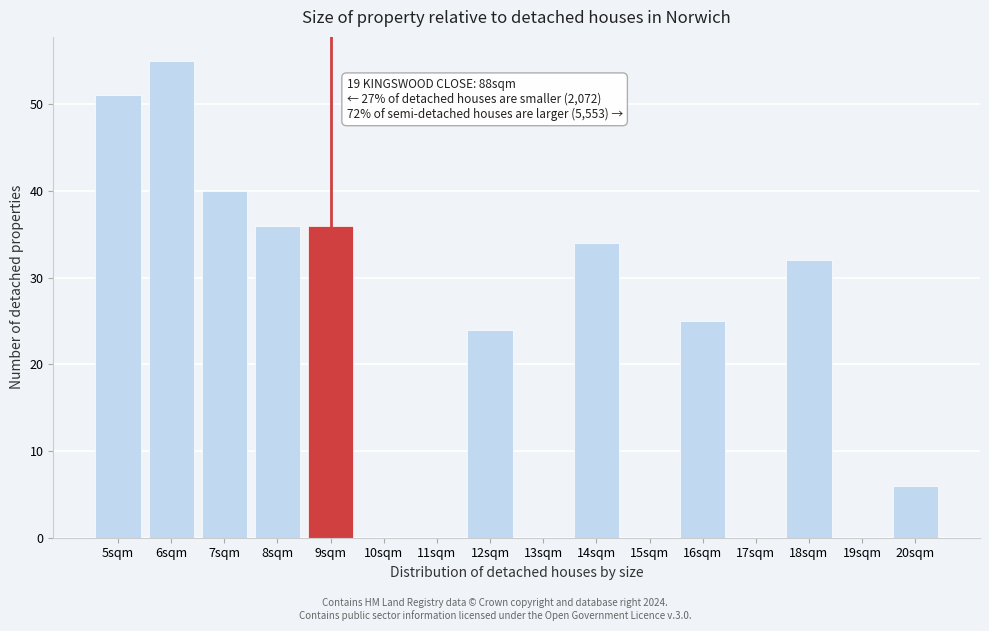

Reading left to right, extract all data points from this chart.

5sqm=51	6sqm=55	7sqm=40	8sqm=36	9sqm=36	10sqm=0	11sqm=0	12sqm=24	13sqm=0	14sqm=34	15sqm=0	16sqm=25	17sqm=0	18sqm=32	19sqm=0	20sqm=6